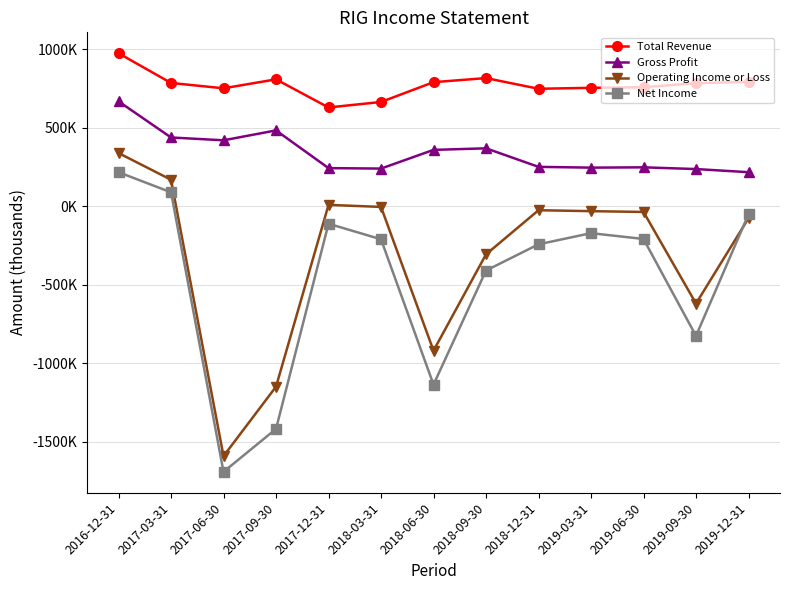

The value of Gross Profit at 2018-09-30 is 512319. True or false?

False